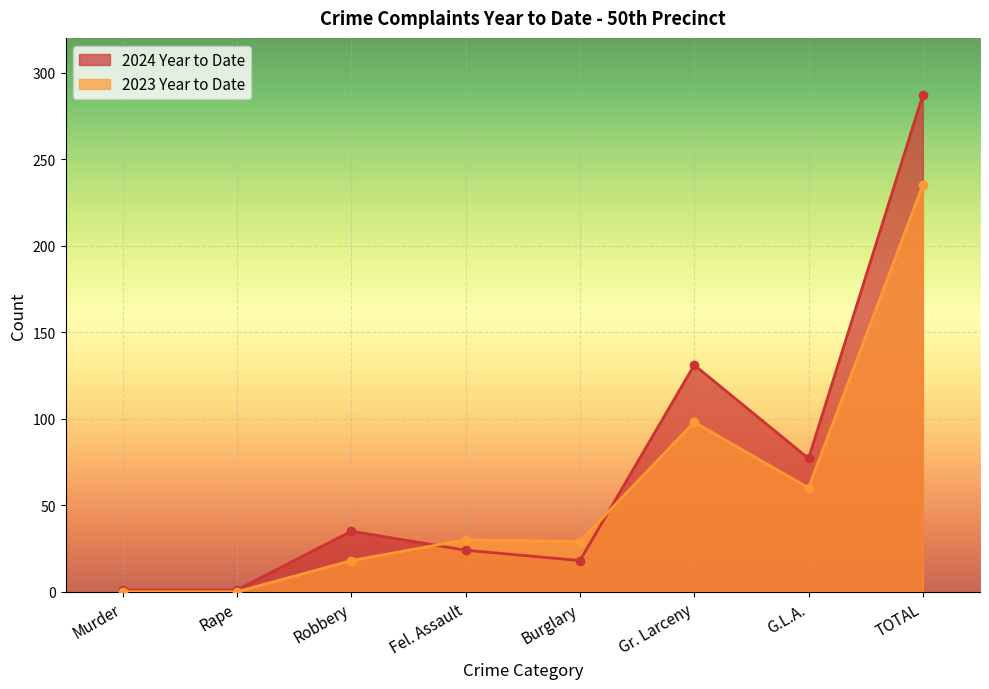

What is the minimum value for 2024 Year to Date?

1